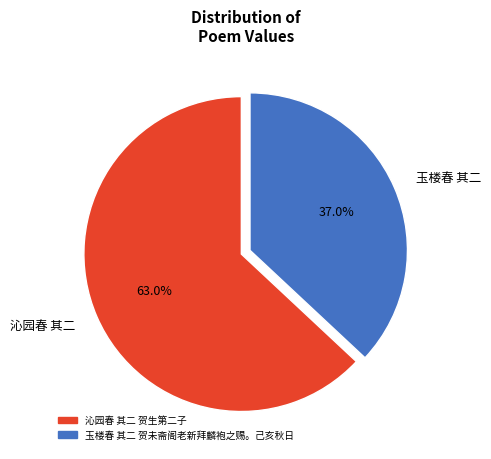

Between 玉楼春 其二 and 沁园春 其二, which is larger?

沁园春 其二